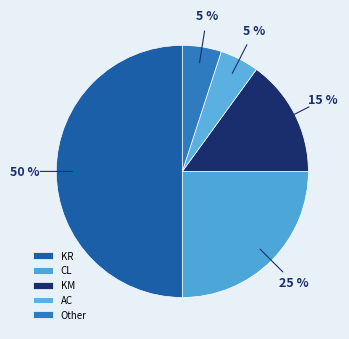

Which category has the smallest portion of the pie?

AC